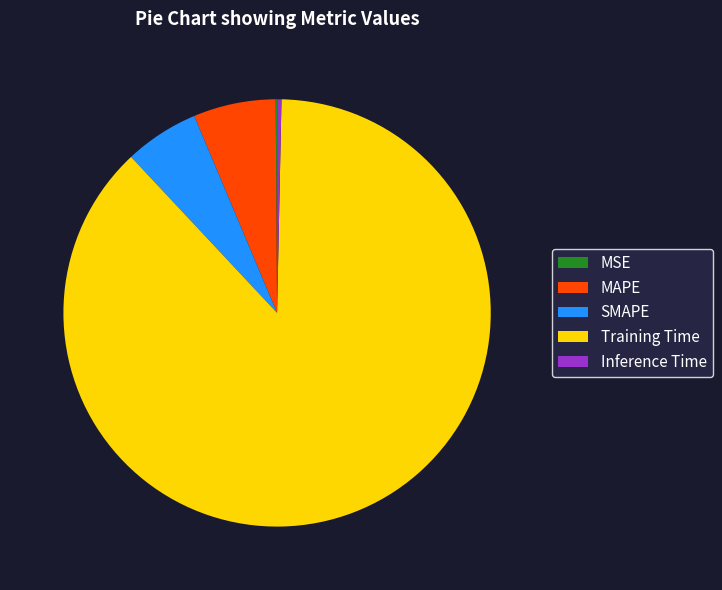

What is the majority slice?

Training Time